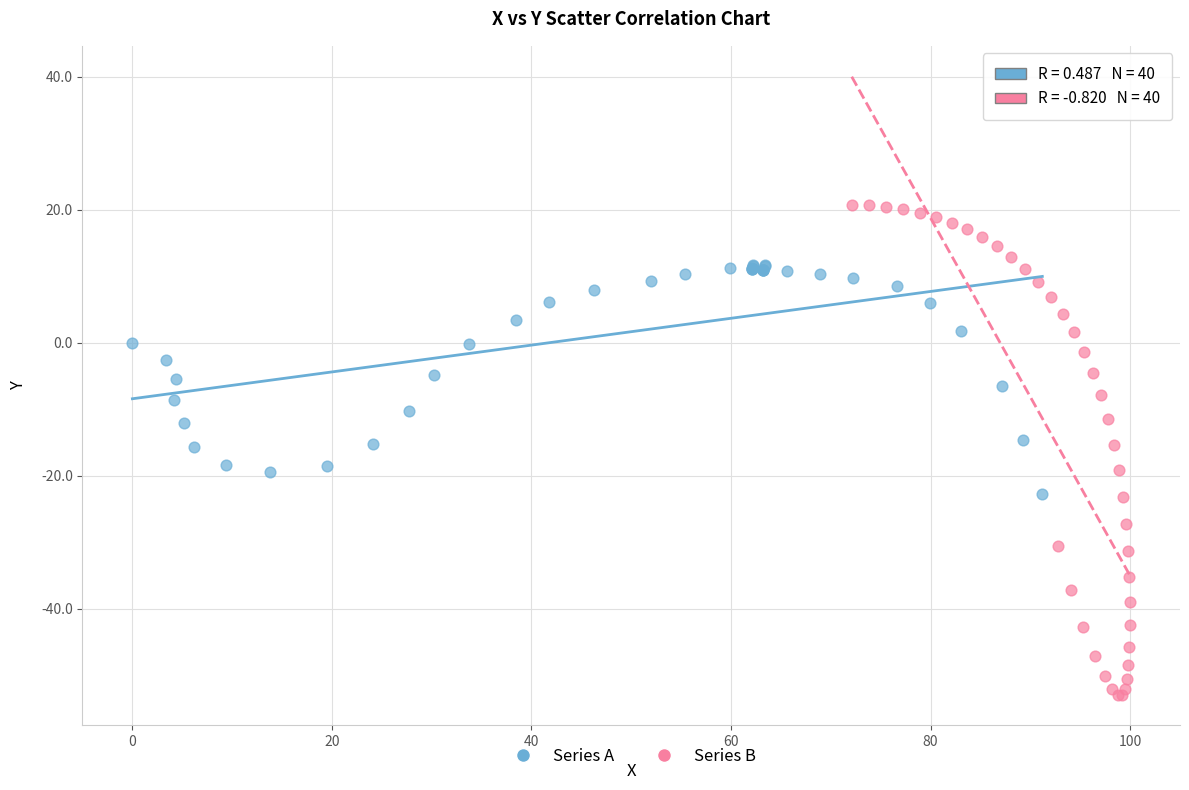

Which series has the largest Y range (max minus min)?

Series B